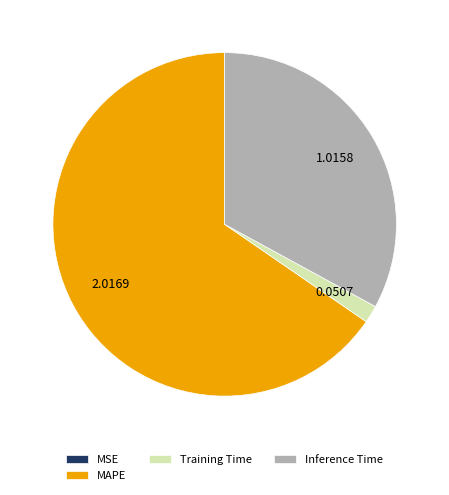

What is the ratio of the value at MAPE to the value at Training Time?

39.8